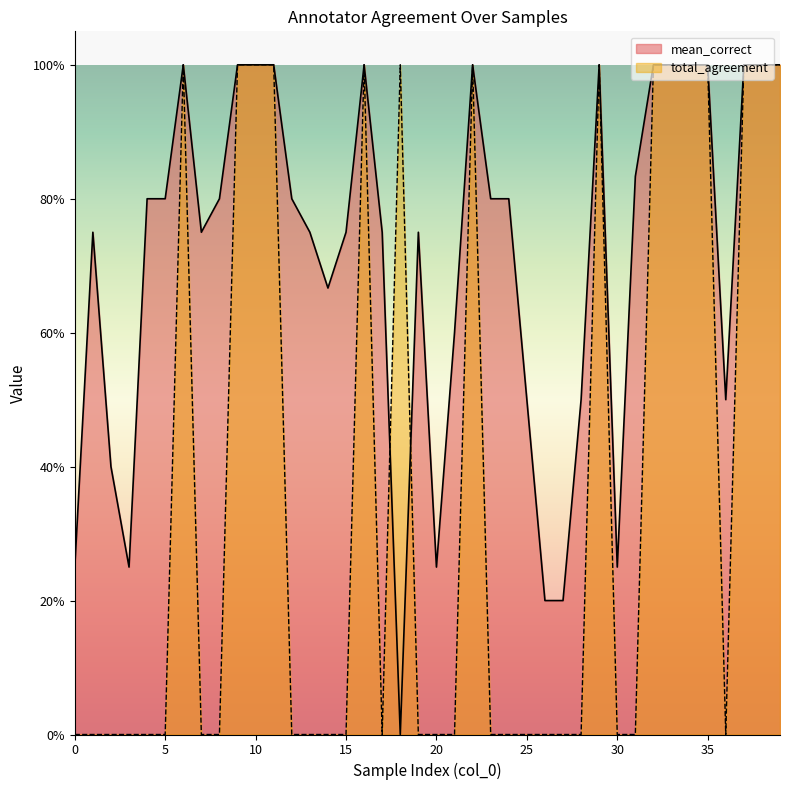

Which series ends up on top after the final intersection of mean_correct and total_agreement?

mean_correct